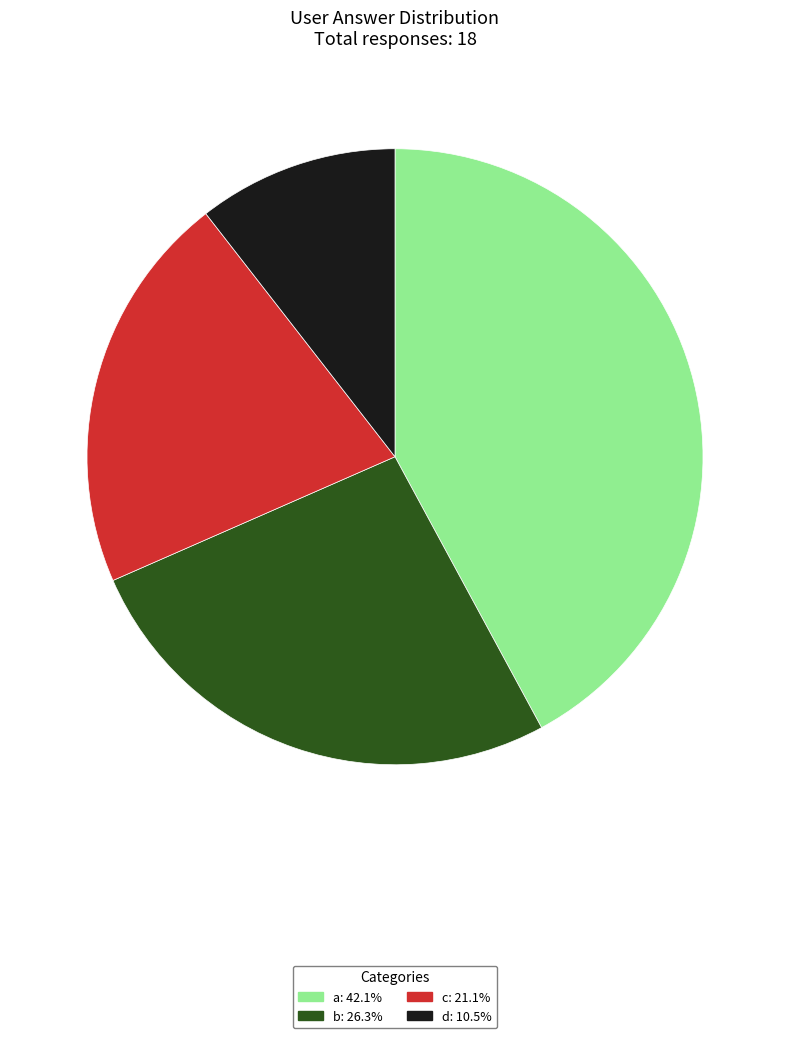

Is the sum of b and a greater than half?

Yes